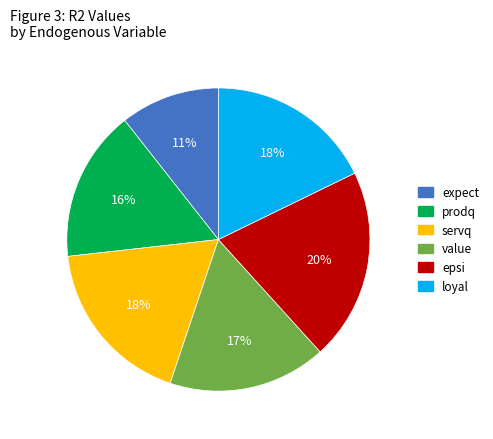

True or false: loyal accounts for 18% of the total.

True